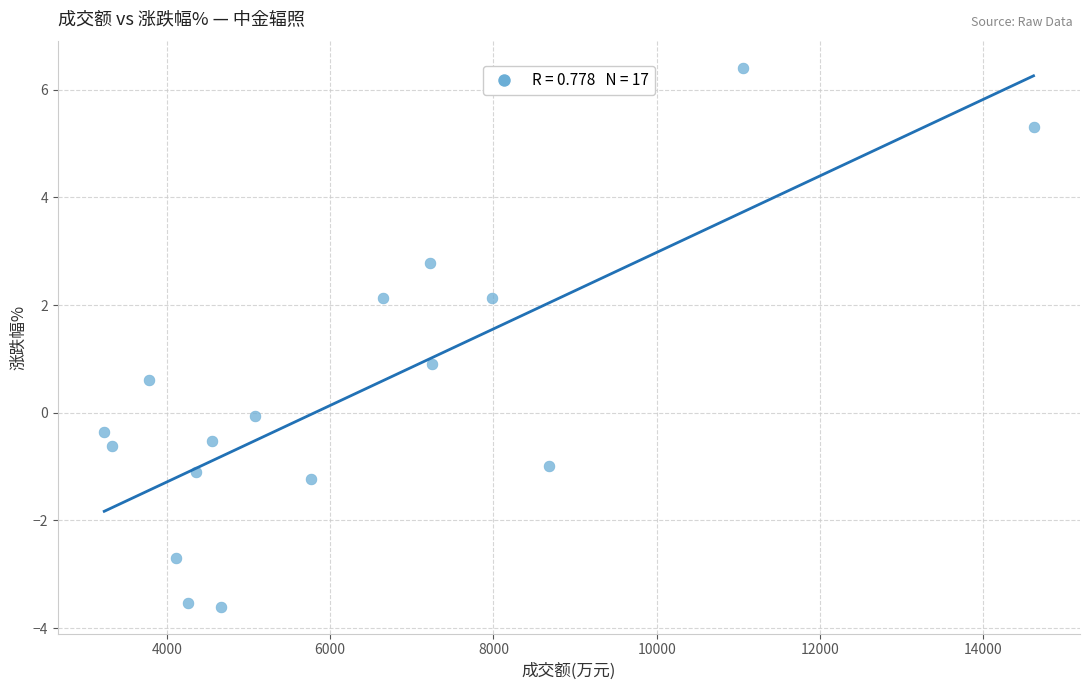

What is the range of X values (max minus min)?

11379.0